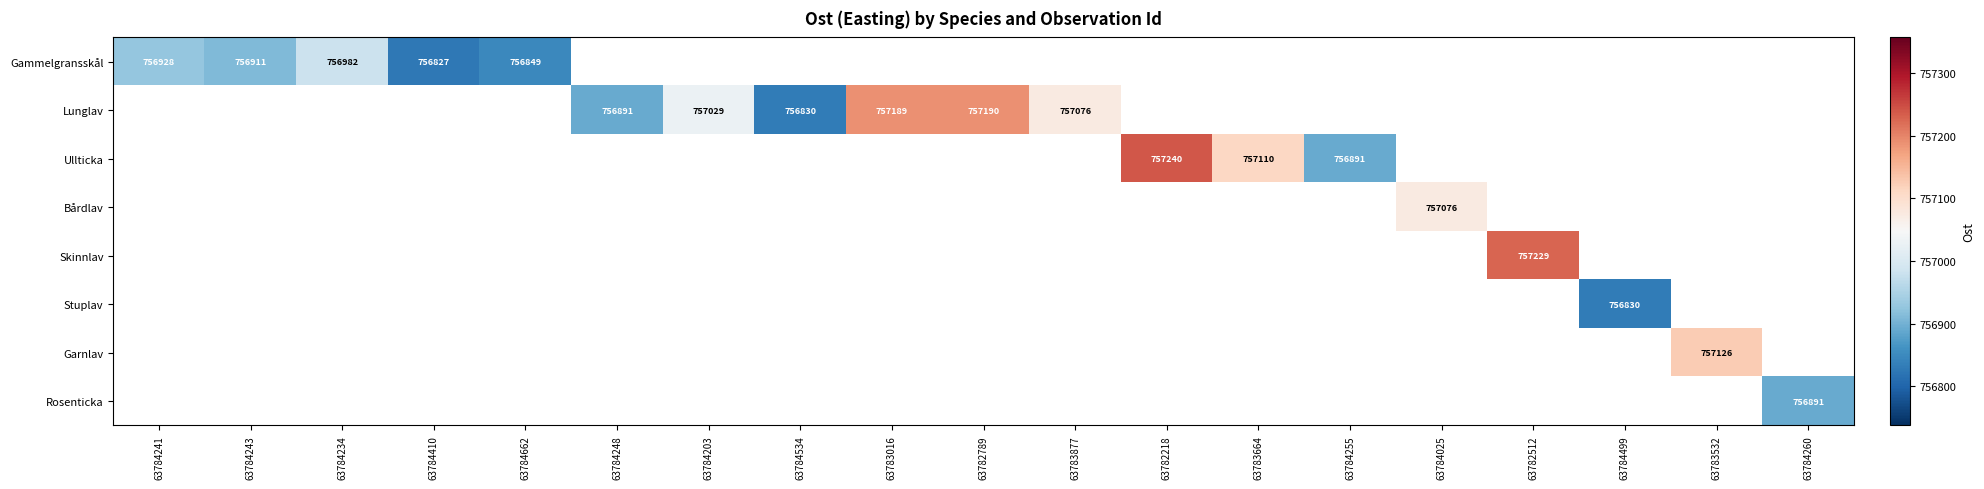

Is it true that Gammelgransskål equals 1294825.8 at 63784243?

False